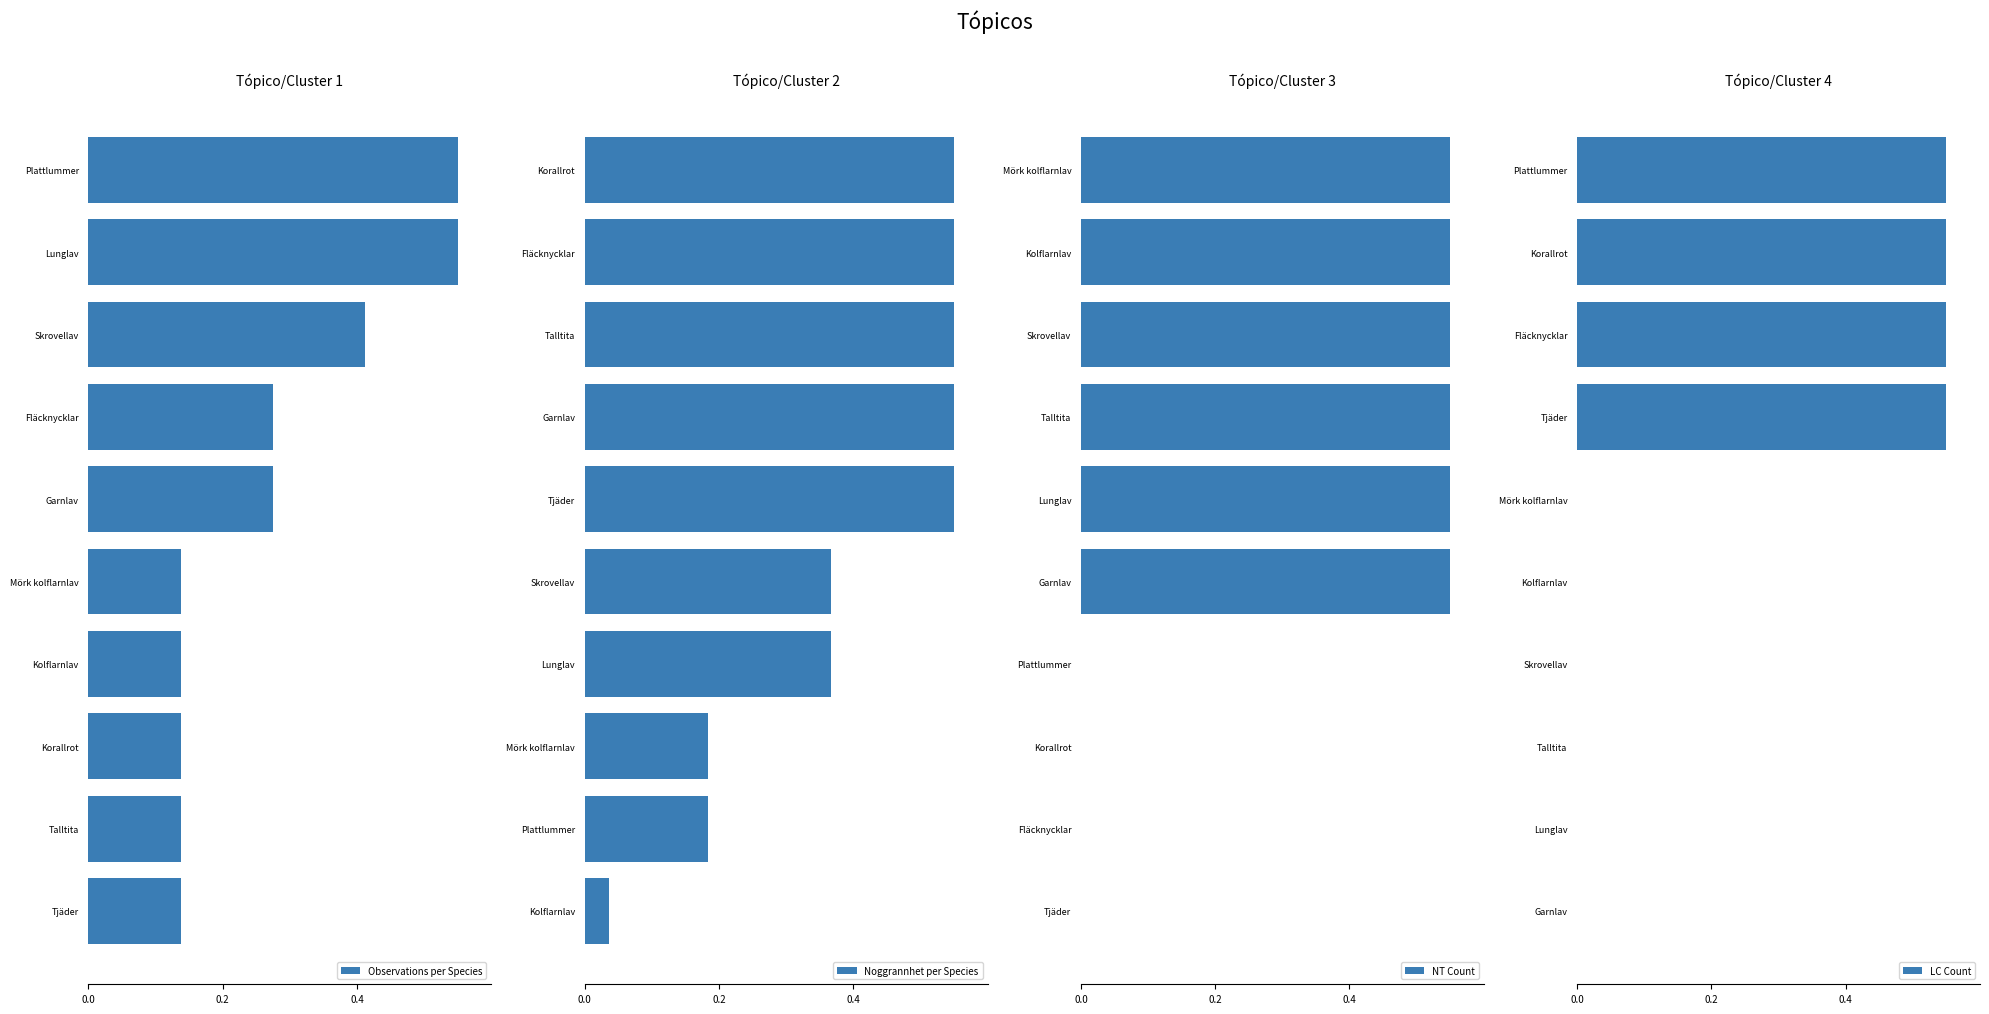

What is the maximum value shown in the chart?

0.6